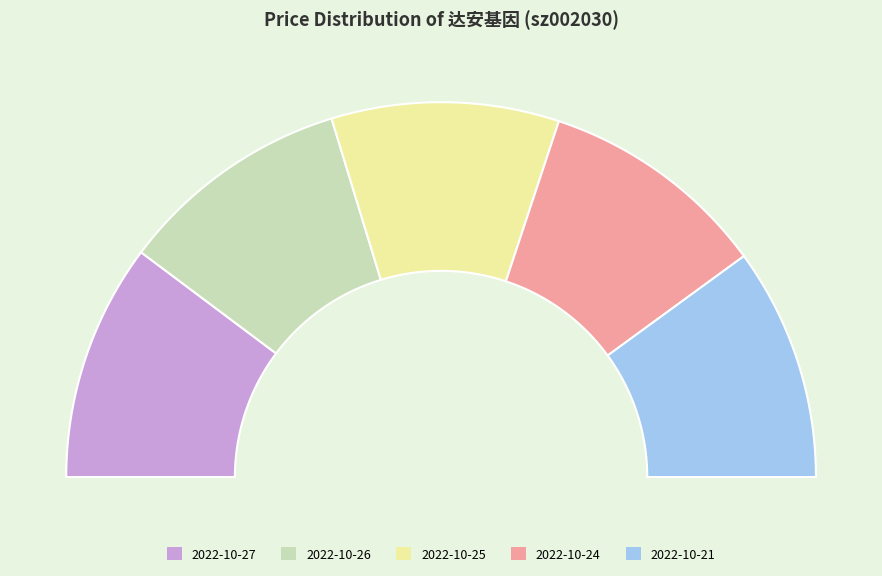

Does any single category account for the majority?

No